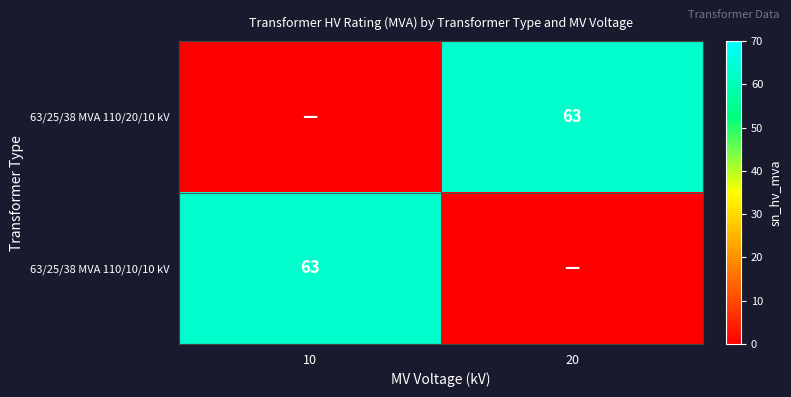

The value of 63/25/38 MVA 110/20/10 kV at 20 is 109. True or false?

False